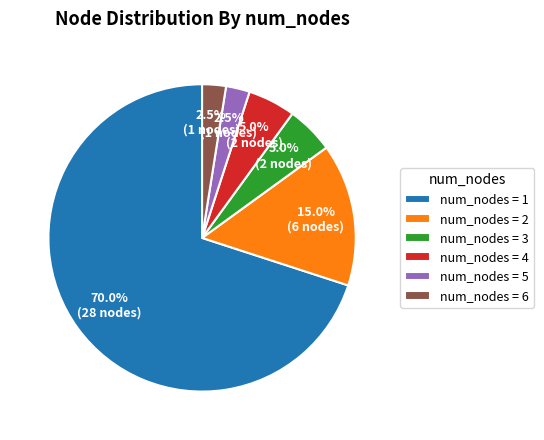

Which has a higher value, num_nodes = 4 or num_nodes = 1?

num_nodes = 1